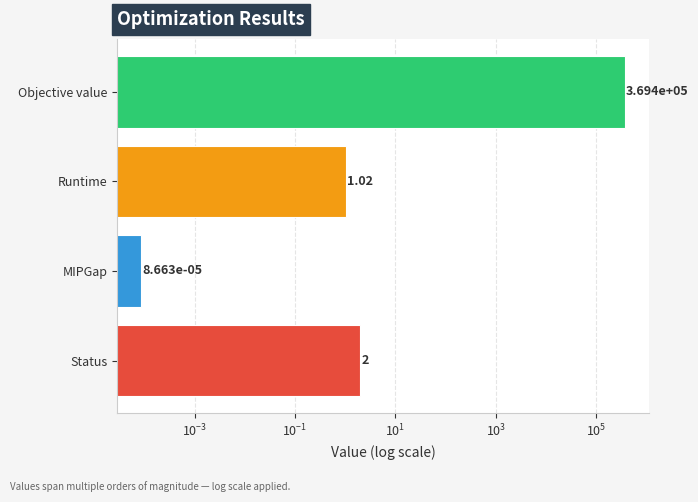

True or false: the data shows 0.6 at Runtime.

False